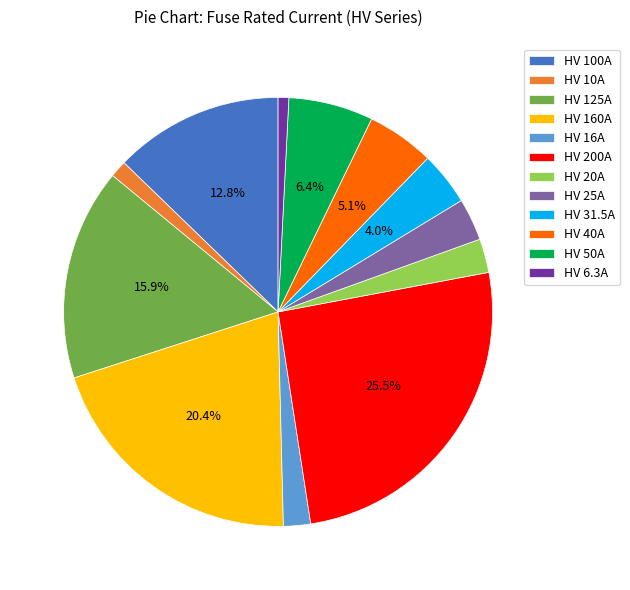

Does HV 50A account for over 50% of the chart?

No